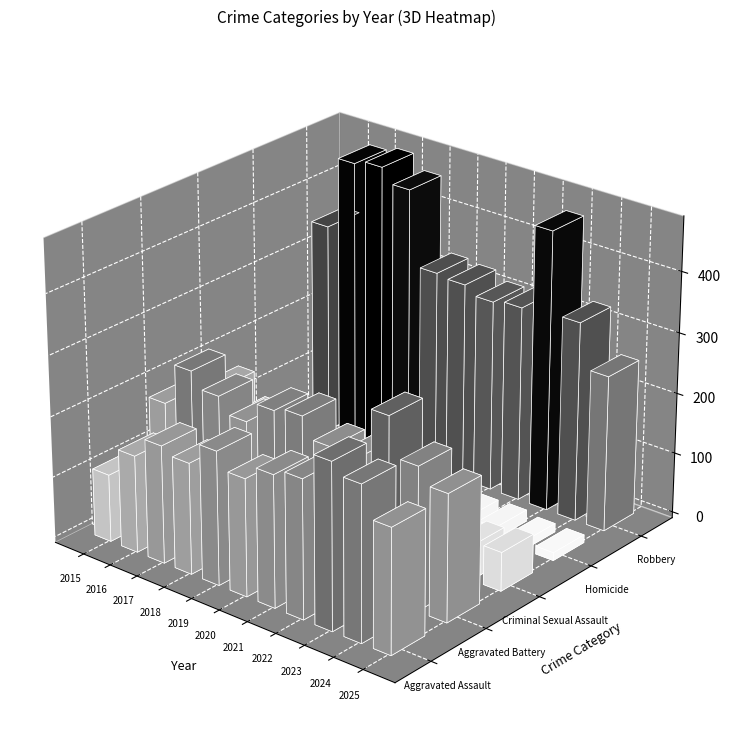

Is the value of Aggravated Assault at 2016 greater than the value of Aggravated Battery at 2023?

No